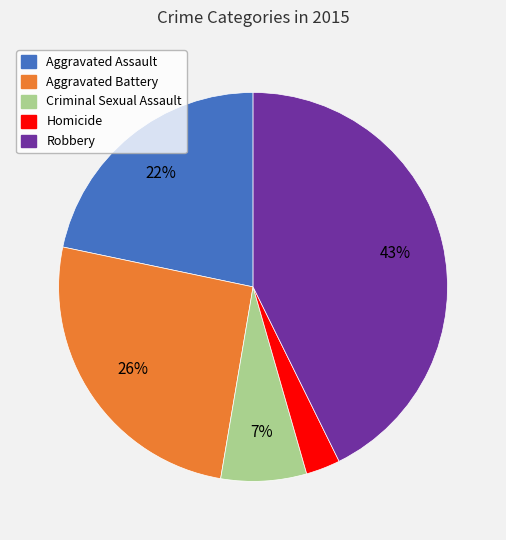

What percentage is the Aggravated Battery slice, to the nearest percent?

26%